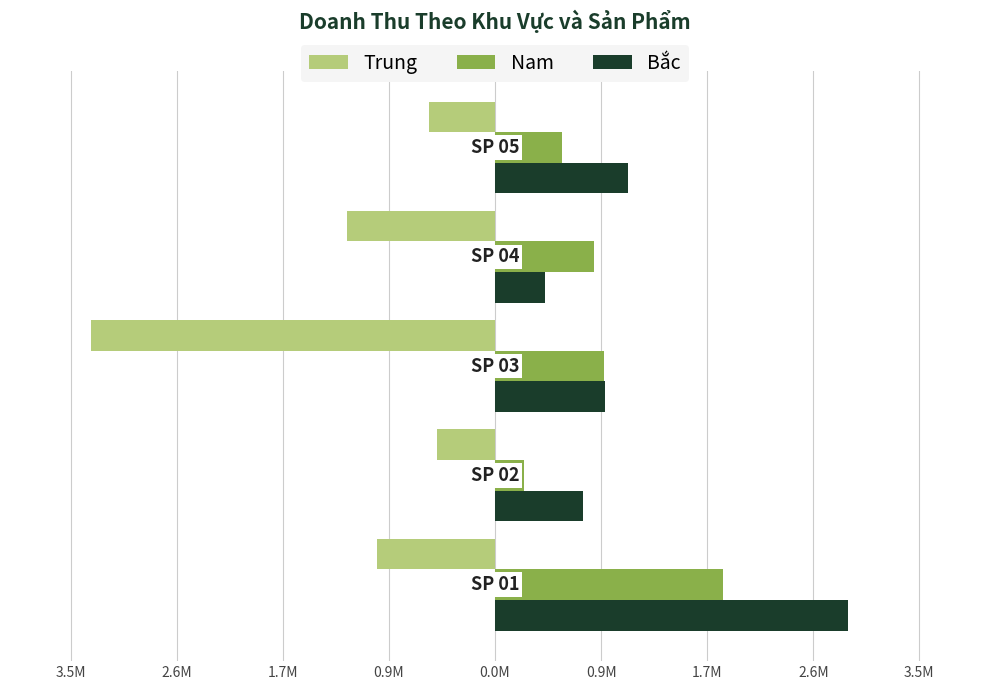

What position from the left is 0.9M?

4